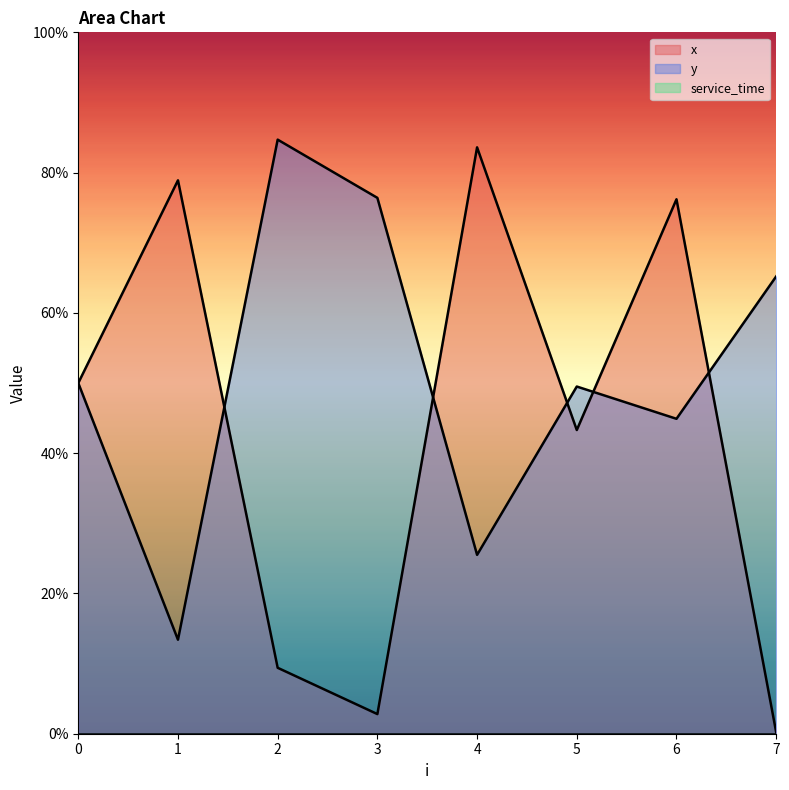

Does the chart have visible grid lines?

No